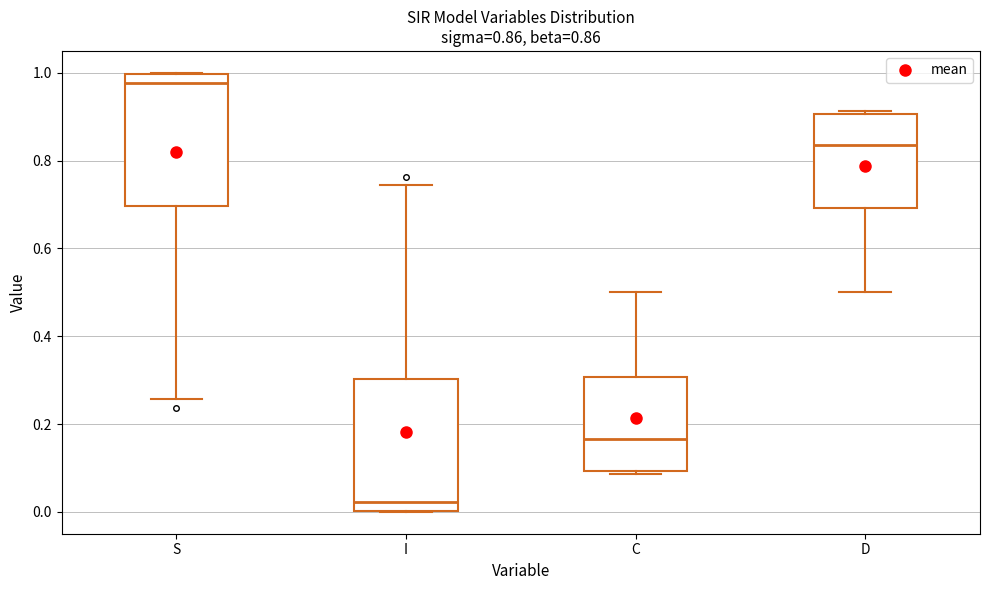

Which box has the lowest median line?

I